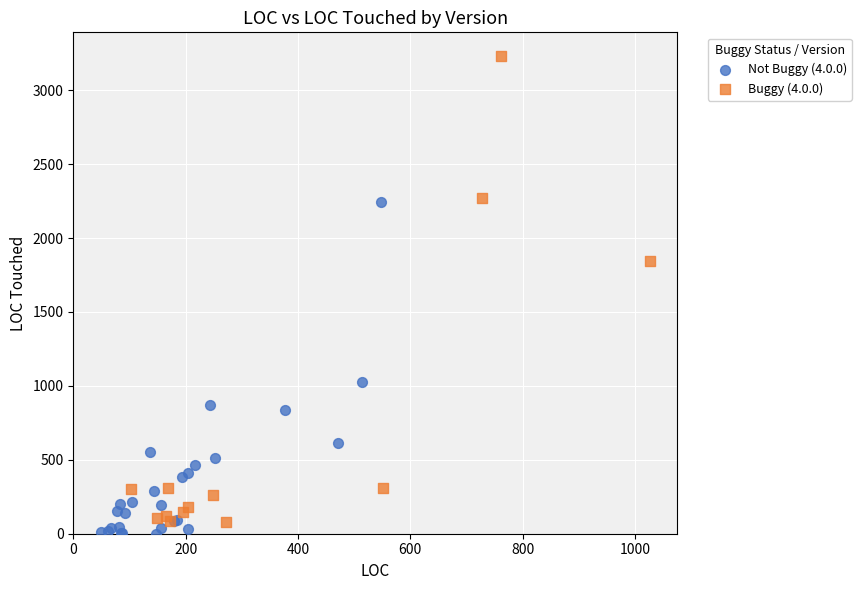

Which series has the largest Y range (max minus min)?

Buggy (4.0.0)